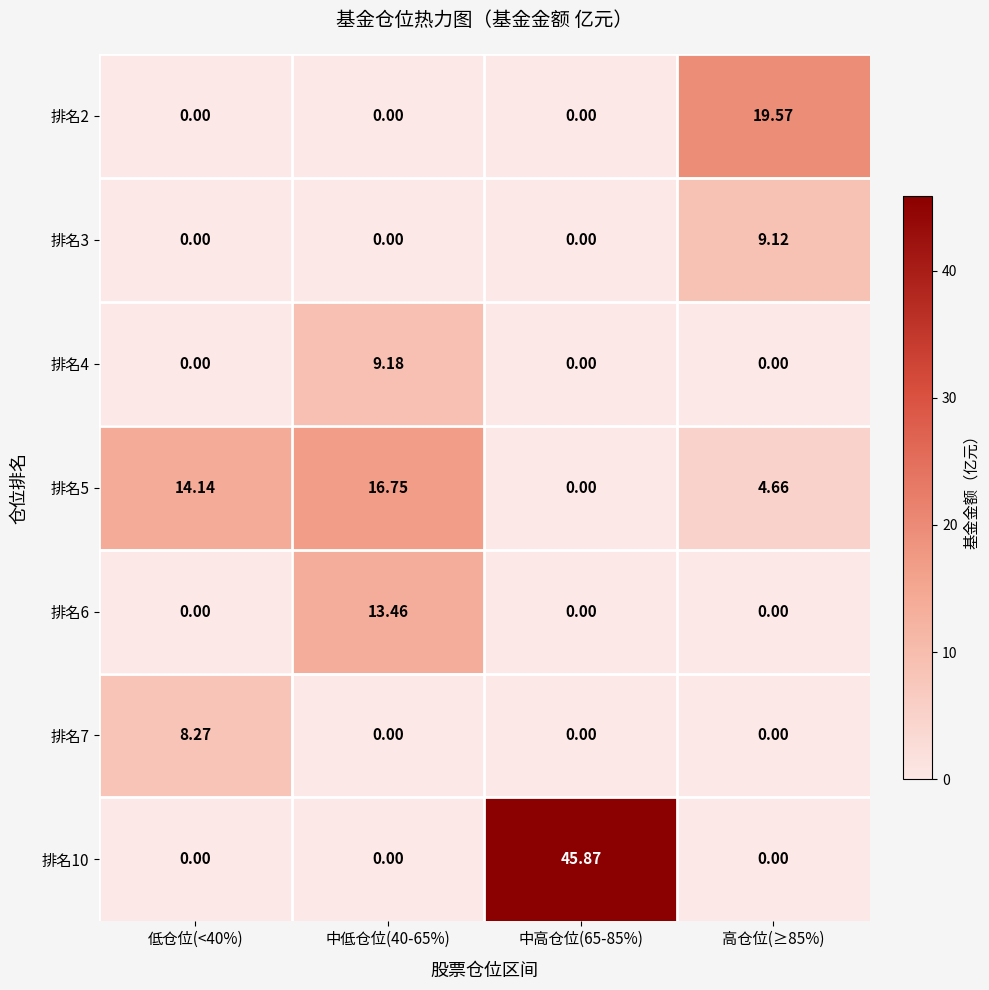

How many categories are shown in the chart?

4